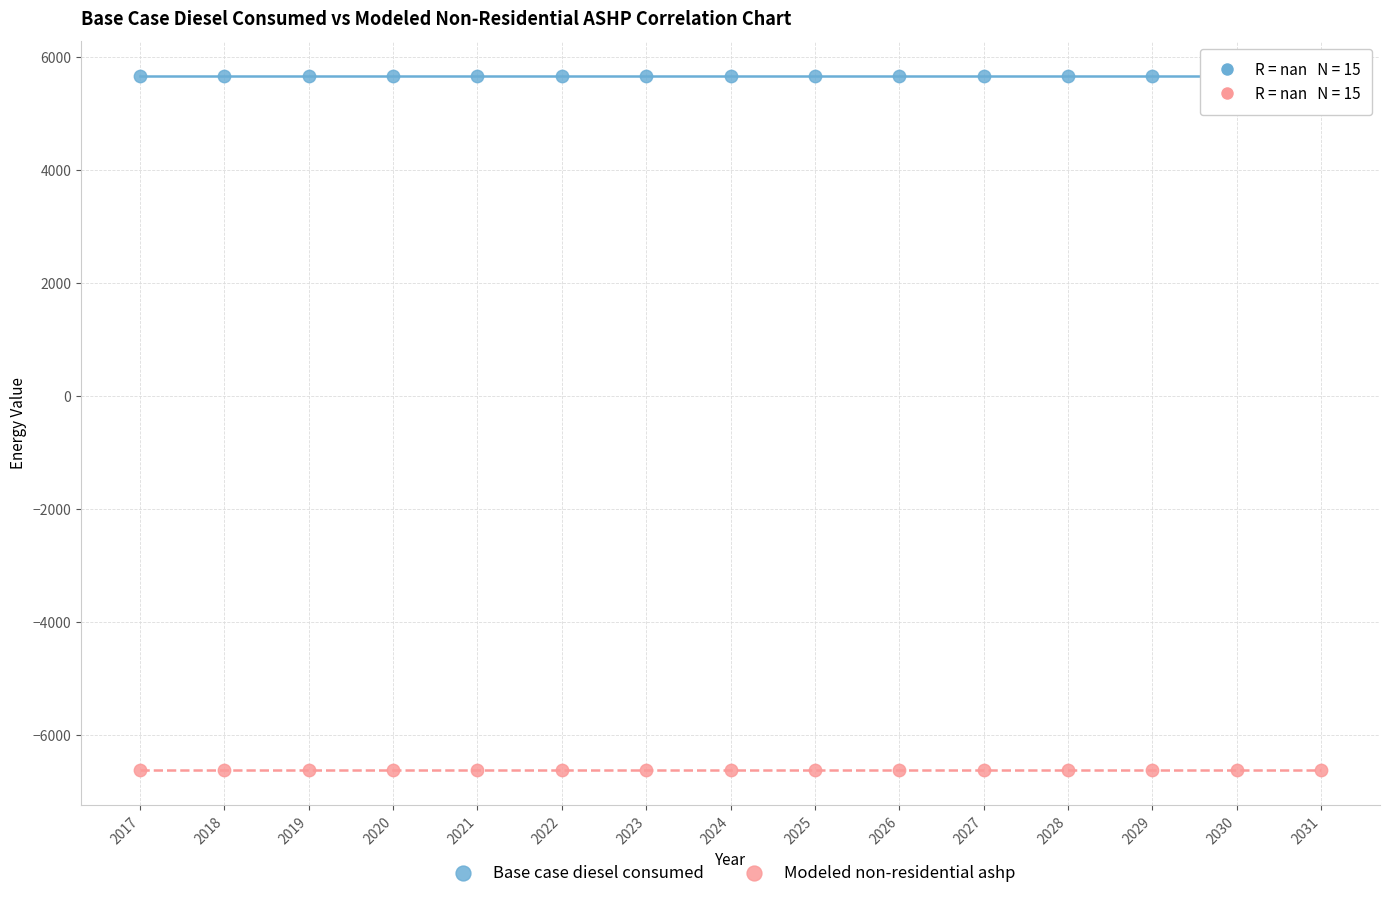

Which series contains the lowest Y value?

Modeled non-residential ashp